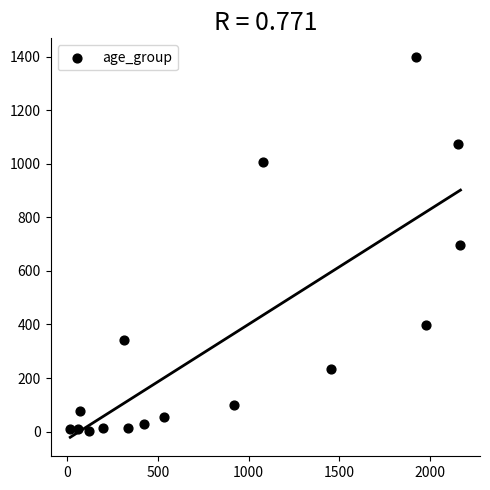

What is the range of Y values (max minus min)?

1396